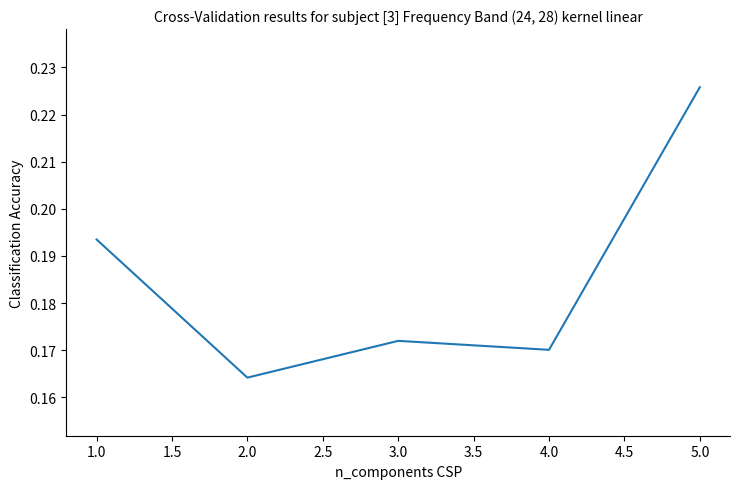

At which label is the value closest to 0?

2.0